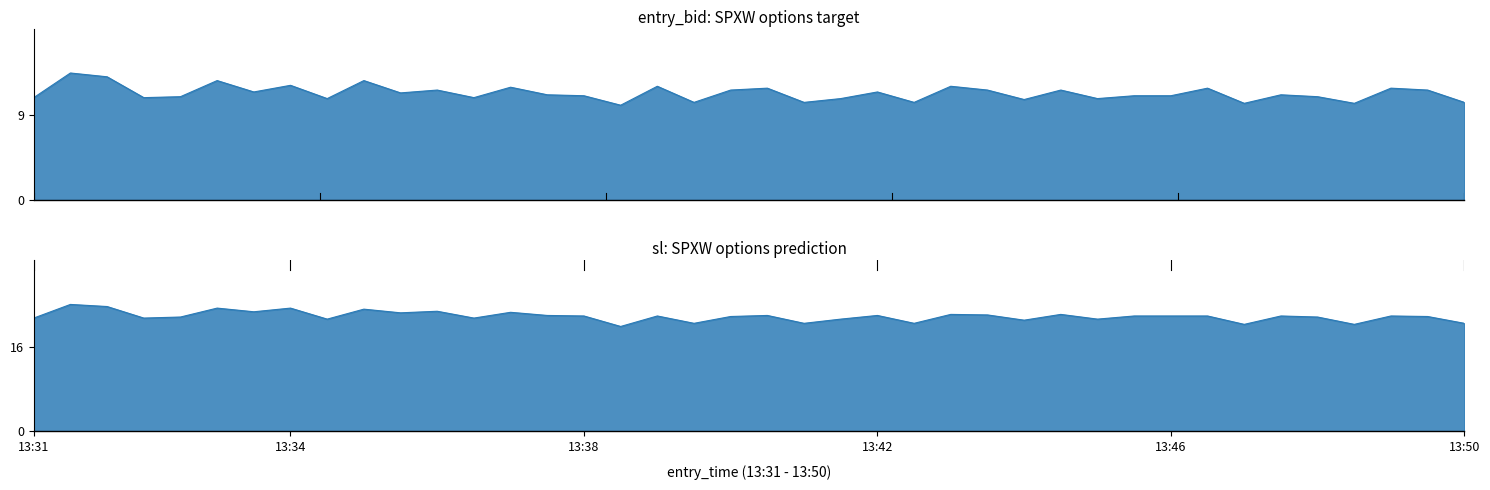

What is the spread (max minus min) of values at 13:32?

10.8